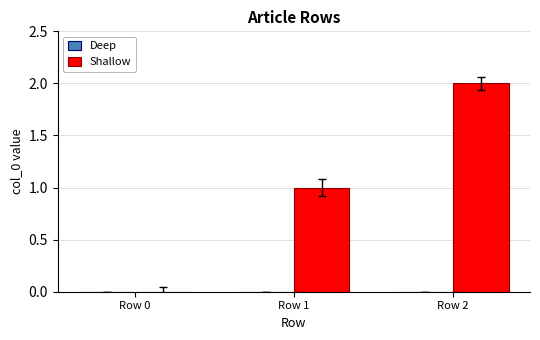

Is it true that the value at Row 2 is 1?

False